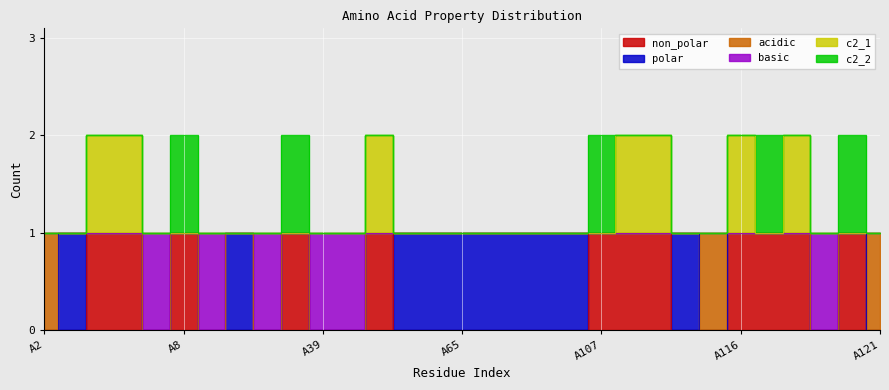

Which series has the largest total across all categories?

c2_1